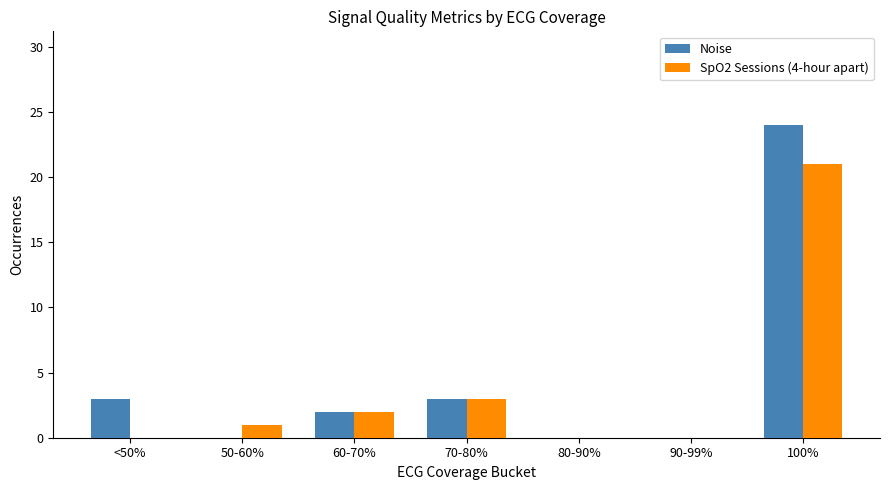

The SpO2 Sessions (4-hour apart) series shows 0 at <50%. True or false?

True